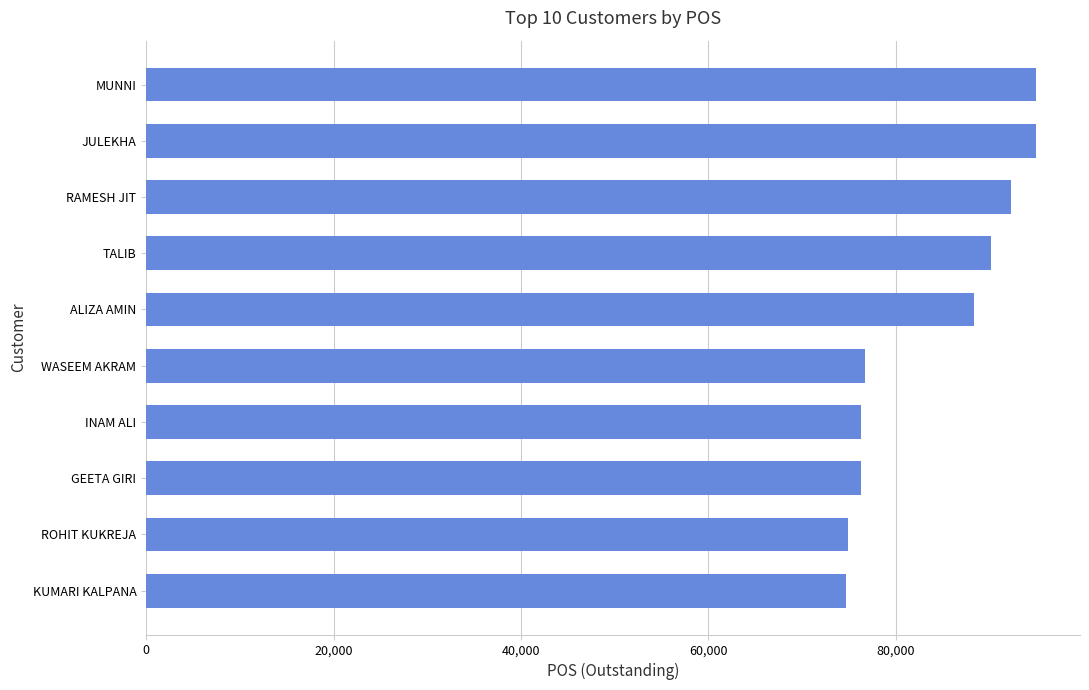

Is it true that the value at KUMARI KALPANA is 38437.1?

False